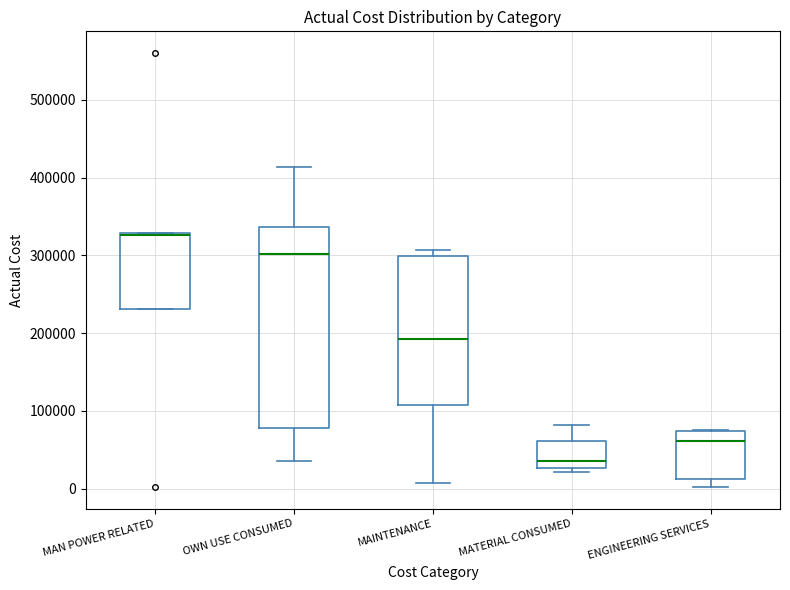

Comparing the boxes themselves (not the whiskers), which one is the tallest?

OWN USE CONSUMED